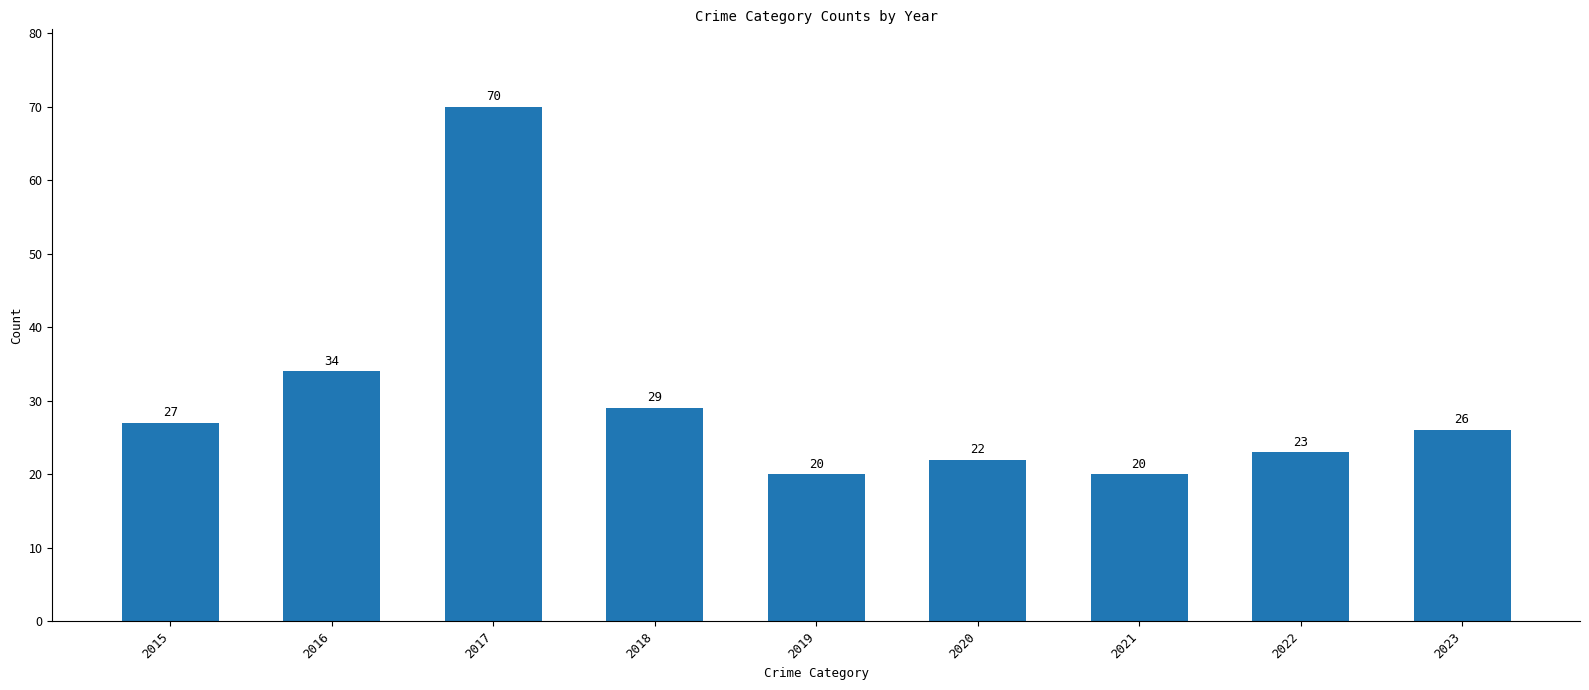

Approximately how many times larger is the value at 2016 compared to 2015?

1.3